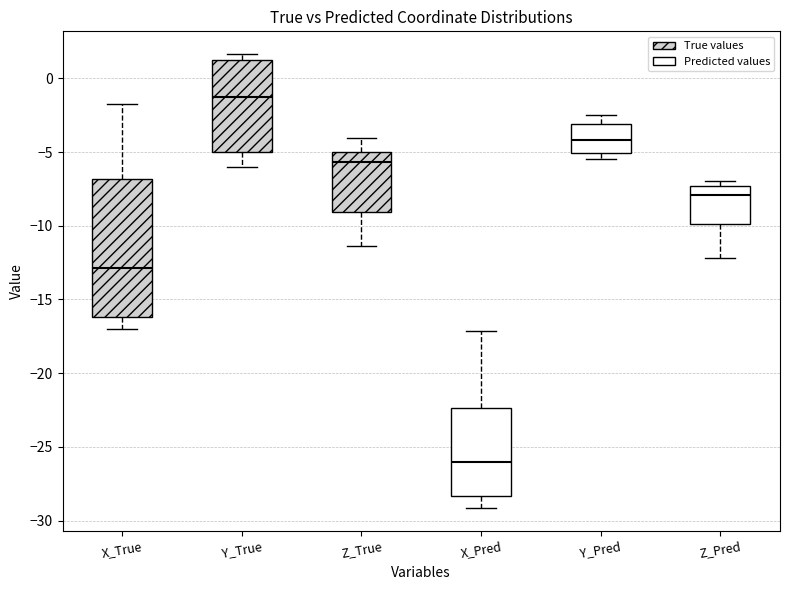

Comparing the boxes themselves (not the whiskers), which one is the tallest?

X_True